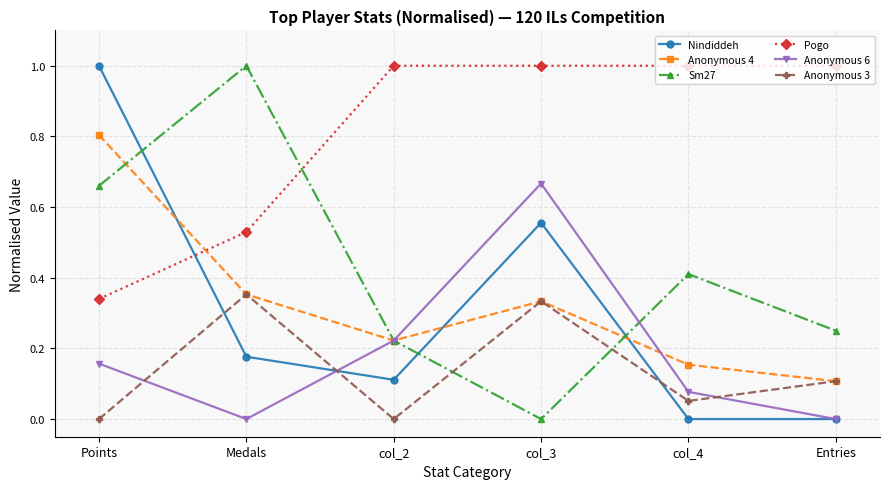

Is it true that Pogo equals 0.3 at col_3?

False